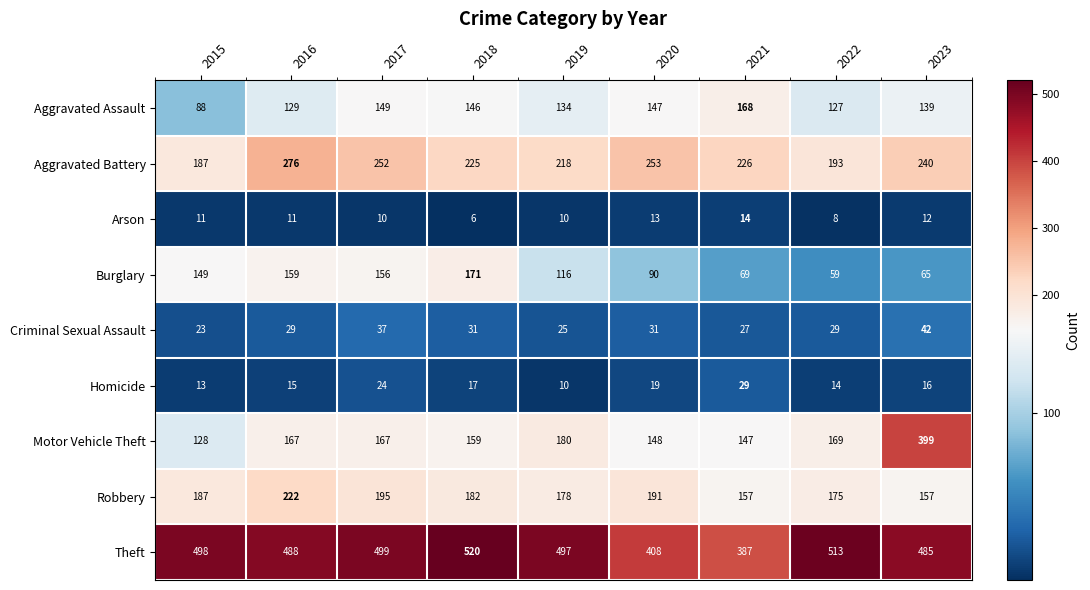

At which category does the chart reach its minimum across all series?

2018